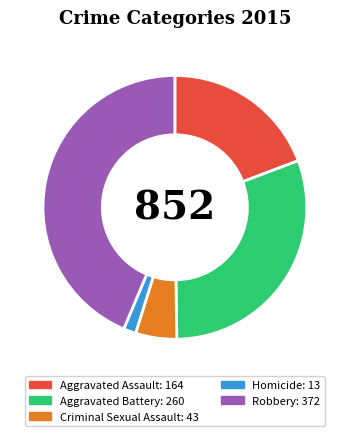

Is it true that Homicide is 2% of the pie?

True